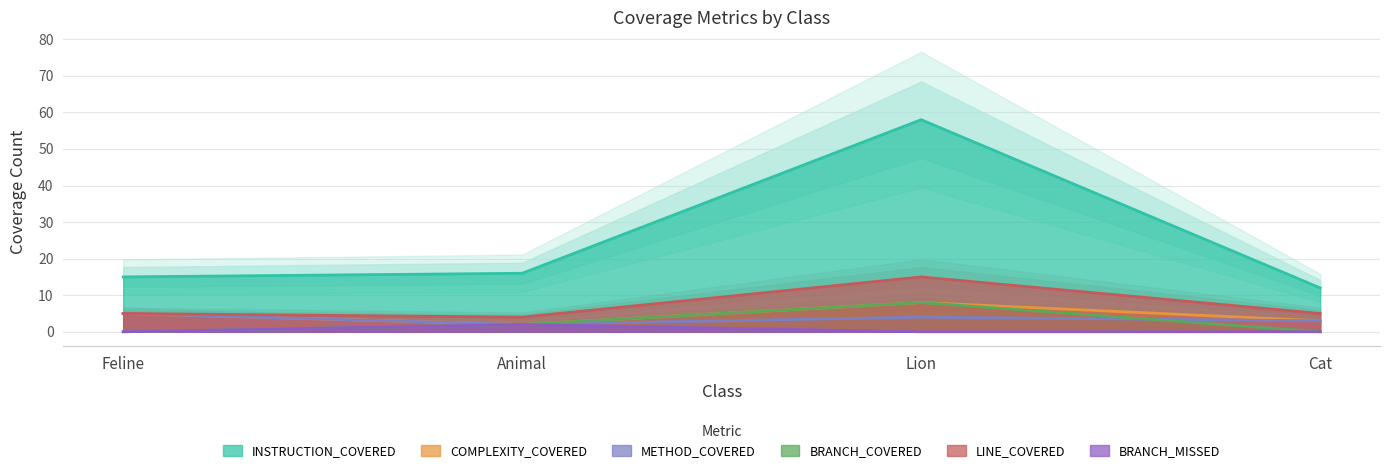

Is the value of BRANCH_MISSED at Lion greater than the value of BRANCH_COVERED at Lion?

No